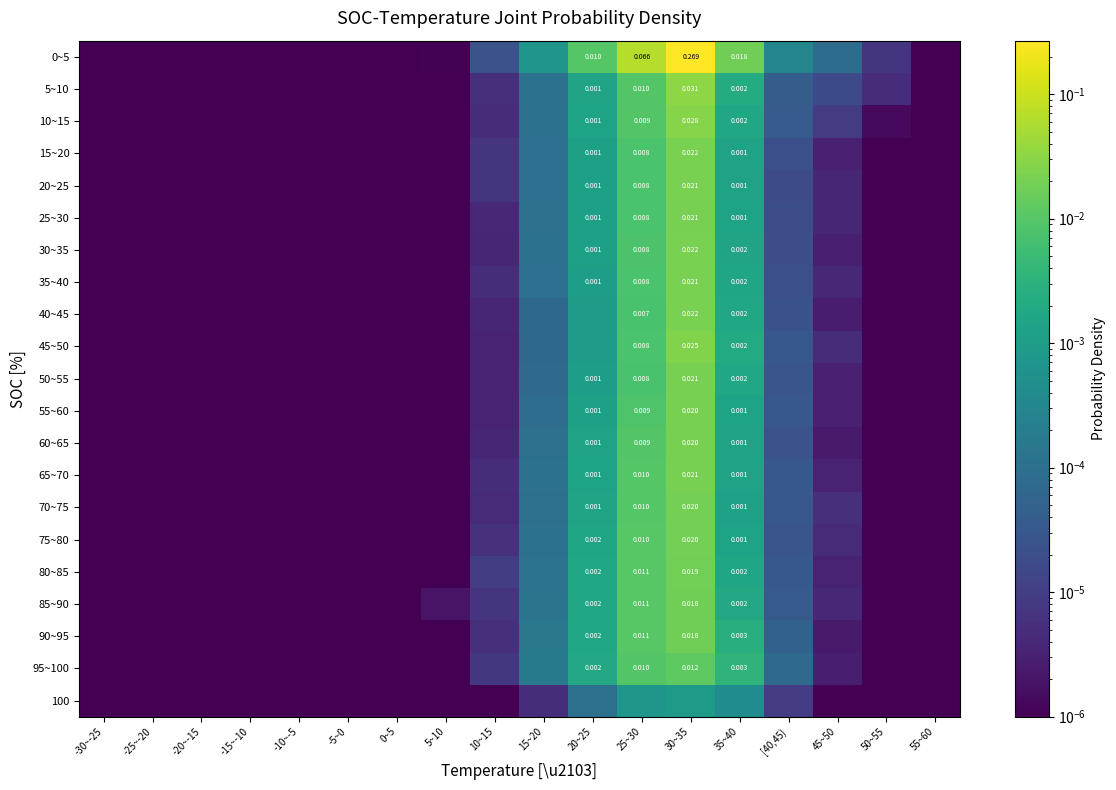

At which category is the sum across all series the highest?

30~35